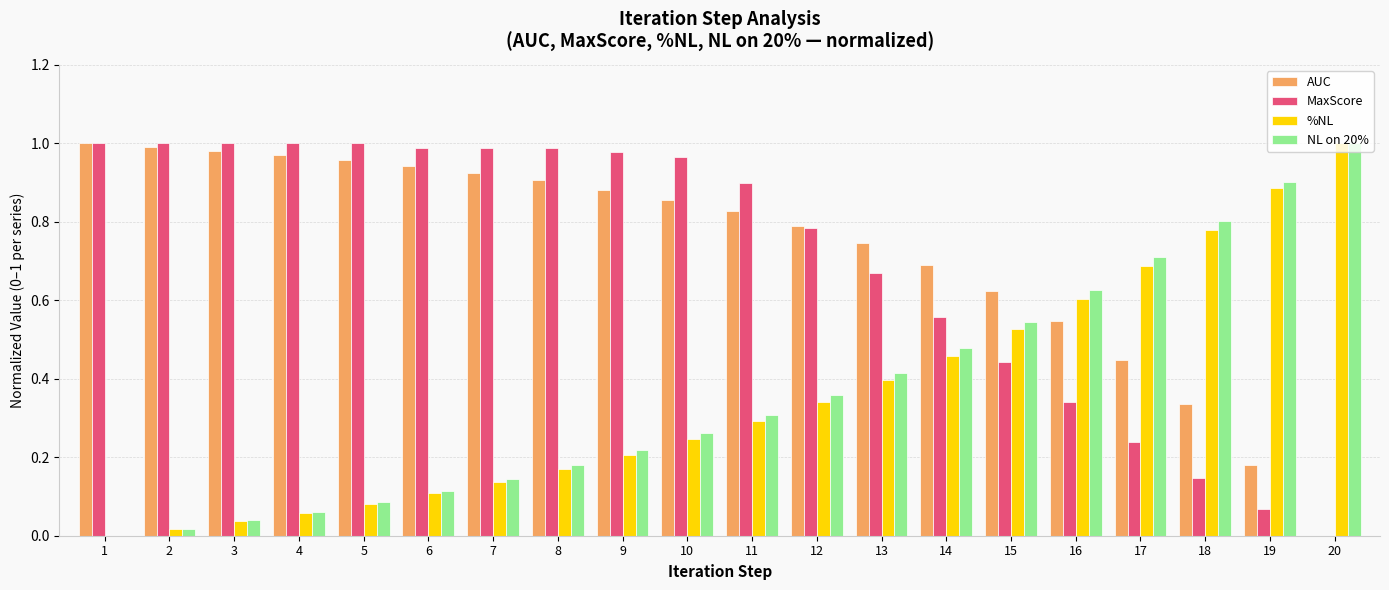

How many values in MaxScore are above zero?

19